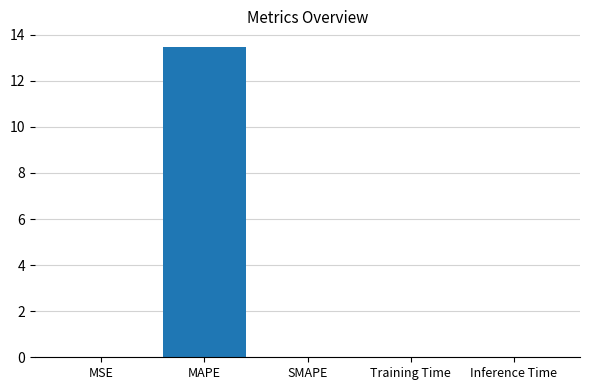

True or false: the data shows 0.0 at SMAPE.

True